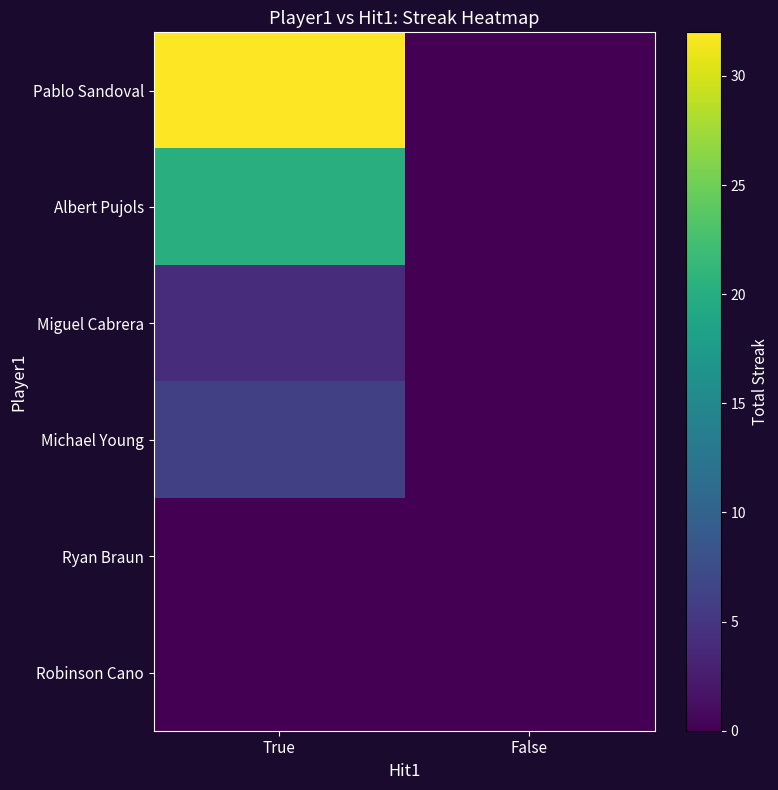

Rank the series by their maximum value, from lowest to highest.

Ryan Braun, Robinson Cano, Miguel Cabrera, Michael Young, Albert Pujols, Pablo Sandoval